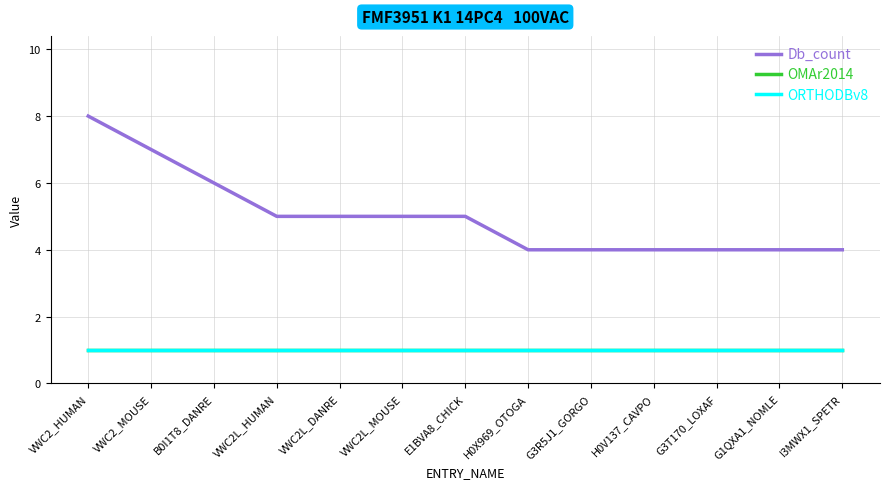

Does the chart display data point markers on the line(s)?

No